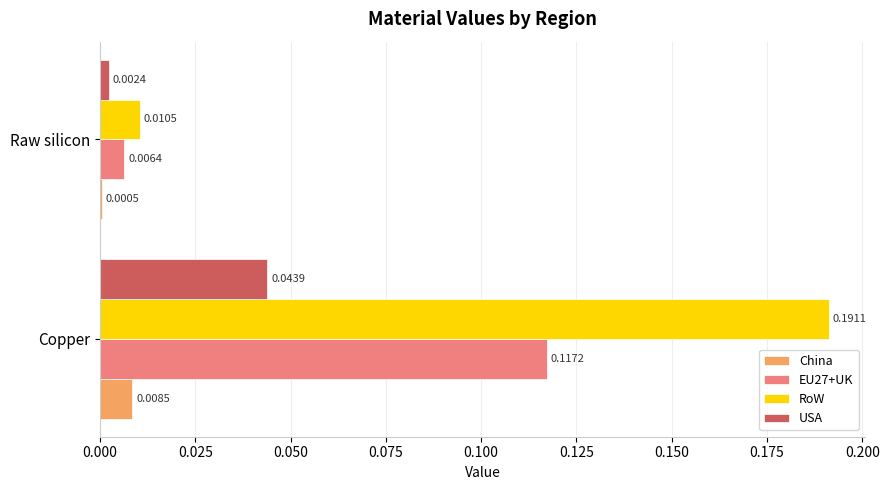

Where is China nearest to the value 0?

Raw silicon